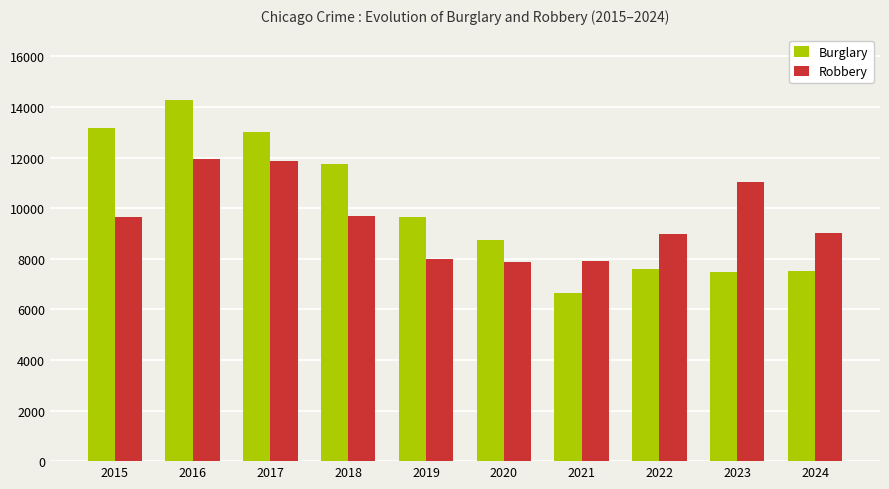

Rank the series by their maximum value, from lowest to highest.

Robbery, Burglary